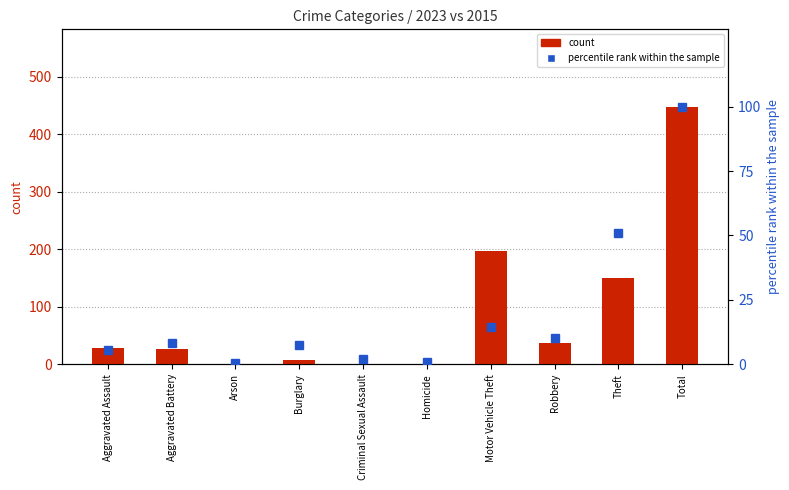

Reading left to right, extract all data points from this chart.

count: 28.0	26.0	1.0	7.0	1.0	1.0	197.0	37.0	150.0	448.0
percentile rank within the sample: 5.7	8.3	0.4	7.5	1.9	0.8	14.3	10.2	50.9	100.0